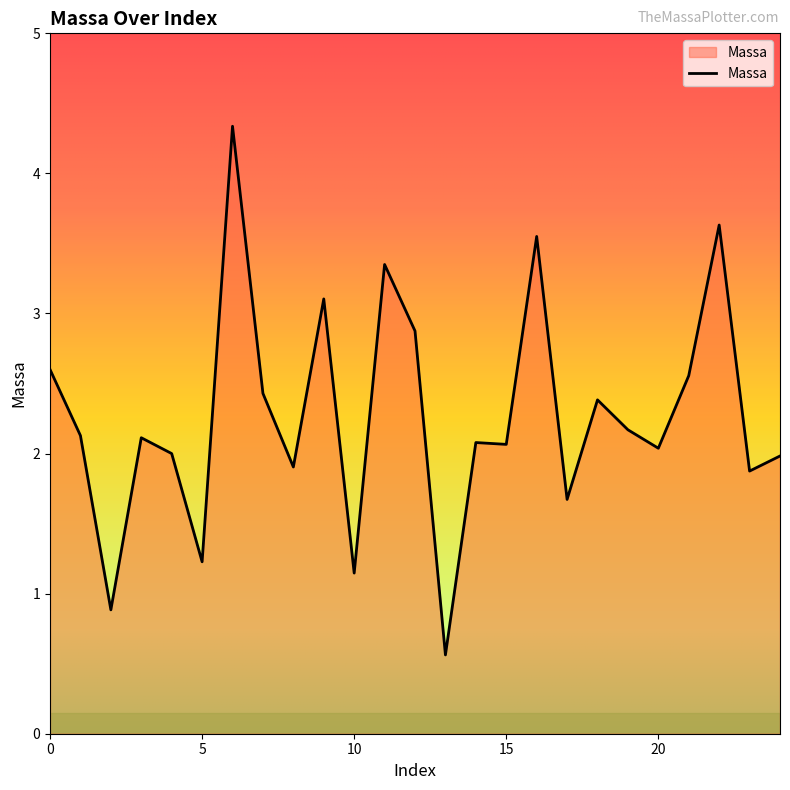

What is the minimum value shown in the chart?

0.6